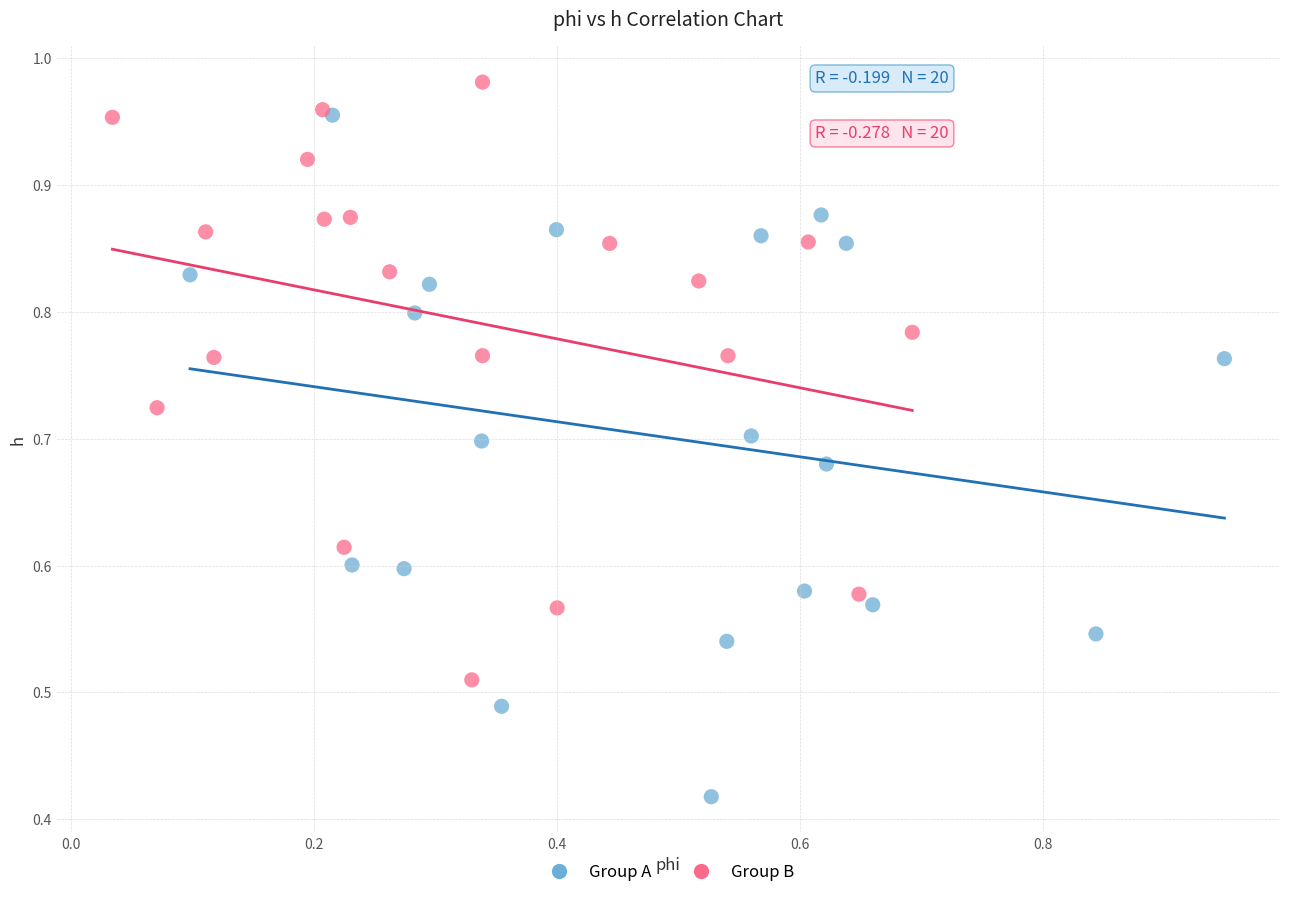

Which series contains the lowest Y value?

Group A